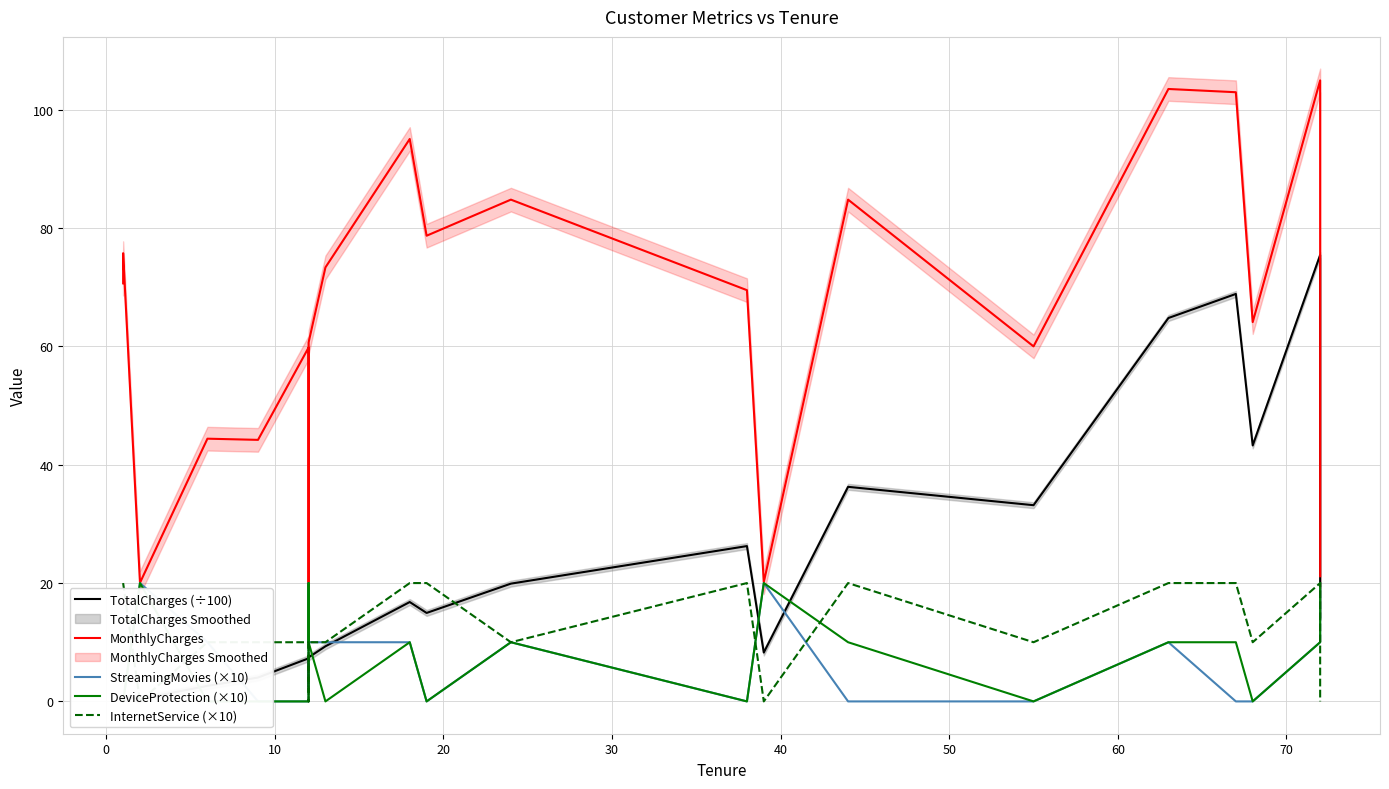

True or false: MonthlyCharges and InternetService (×10) cross at least once.

False